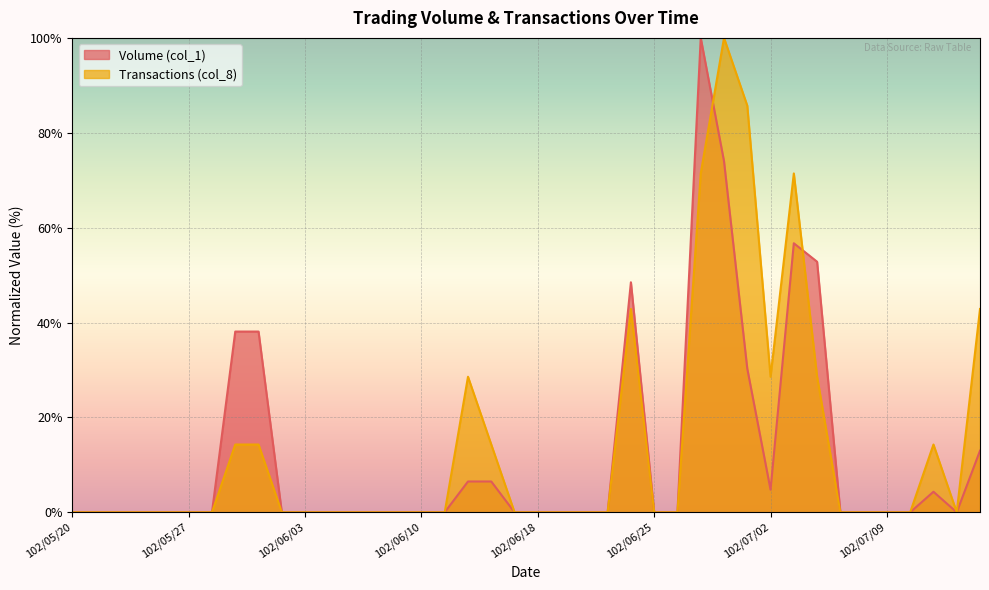

Reading left to right, transcribe all the data shown in this chart.

Volume (col_1): 102/05/20=0.0	102/05/21=0.0	102/05/22=0.0	102/05/23=0.0	102/05/24=0.0	102/05/27=0.0	102/05/28=0.0	102/05/29=38.1	102/05/30=38.1	102/05/31=0.0	102/06/03=0.0	102/06/04=0.0	102/06/05=0.0	102/06/06=0.0	102/06/07=0.0	102/06/10=0.0	102/06/11=0.0	102/06/13=6.5	102/06/14=6.5	102/06/17=0.0	102/06/18=0.0	102/06/19=0.0	102/06/20=0.0	102/06/21=0.0	102/06/24=48.5	102/06/25=0.0	102/06/26=0.0	102/06/27=100.0	102/06/28=74.0	102/07/01=30.3	102/07/02=4.8	102/07/03=56.7	102/07/04=52.8	102/07/05=0.0	102/07/08=0.0	102/07/09=0.0	102/07/10=0.0	102/07/11=4.3	102/07/12=0.0	102/07/15=13.0
Transactions (col_8): 102/05/20=0.0	102/05/21=0.0	102/05/22=0.0	102/05/23=0.0	102/05/24=0.0	102/05/27=0.0	102/05/28=0.0	102/05/29=14.3	102/05/30=14.3	102/05/31=0.0	102/06/03=0.0	102/06/04=0.0	102/06/05=0.0	102/06/06=0.0	102/06/07=0.0	102/06/10=0.0	102/06/11=0.0	102/06/13=28.6	102/06/14=14.3	102/06/17=0.0	102/06/18=0.0	102/06/19=0.0	102/06/20=0.0	102/06/21=0.0	102/06/24=42.9	102/06/25=0.0	102/06/26=0.0	102/06/27=71.4	102/06/28=100.0	102/07/01=85.7	102/07/02=28.6	102/07/03=71.4	102/07/04=28.6	102/07/05=0.0	102/07/08=0.0	102/07/09=0.0	102/07/10=0.0	102/07/11=14.3	102/07/12=0.0	102/07/15=42.9